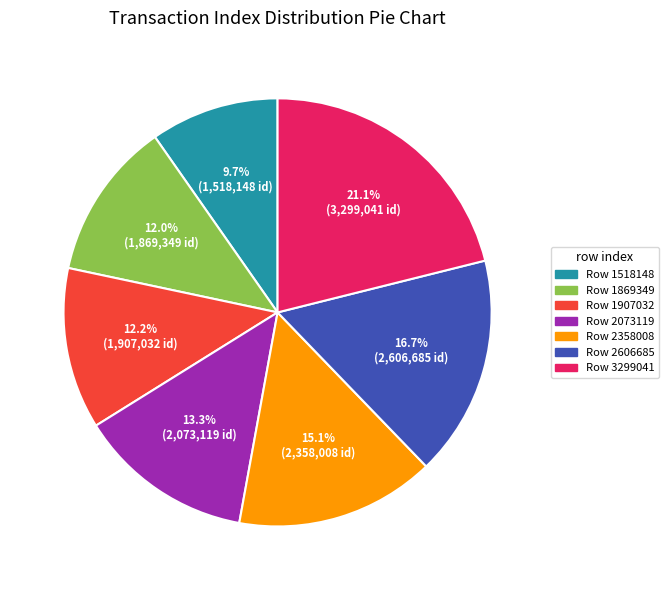

What is the total percentage of Row 2606685 and Row 1518148?

26.4%